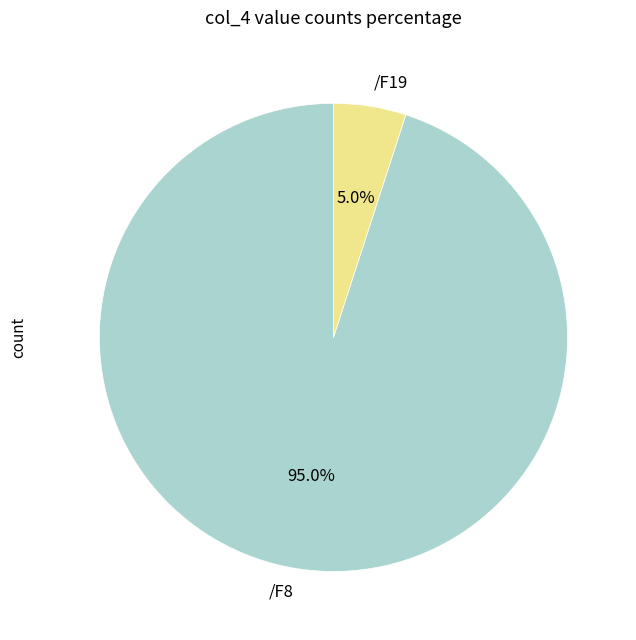

How many segments does this pie chart have?

2